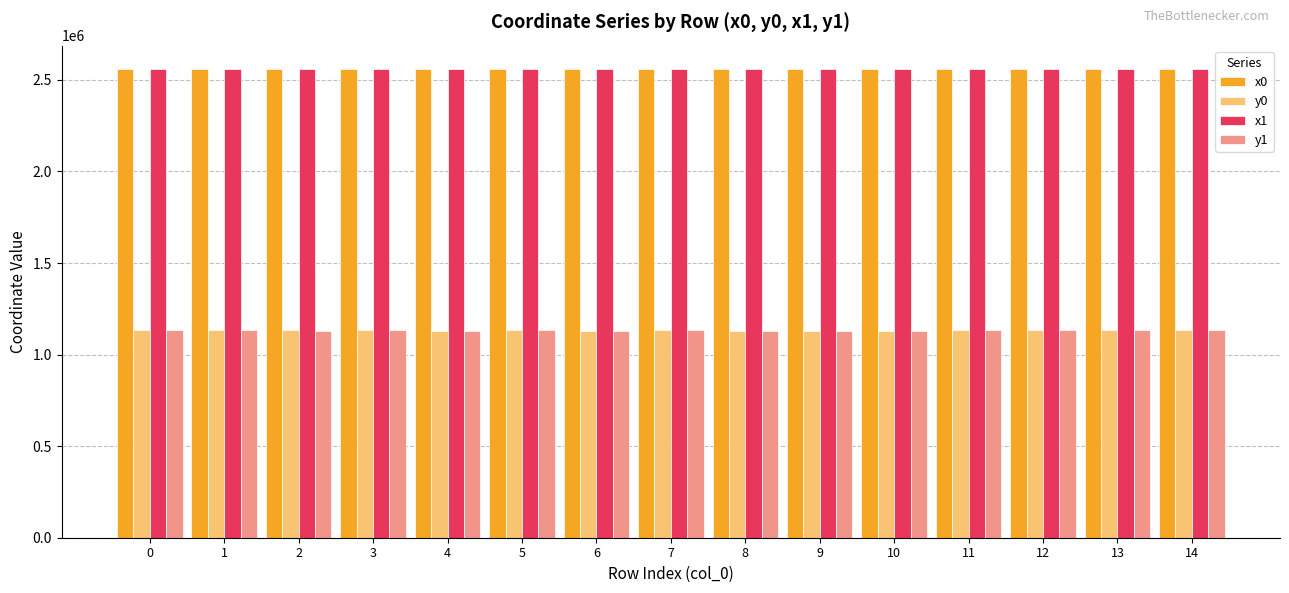

What is the value of the y1 bar at the 8th from the left?

1131727.0